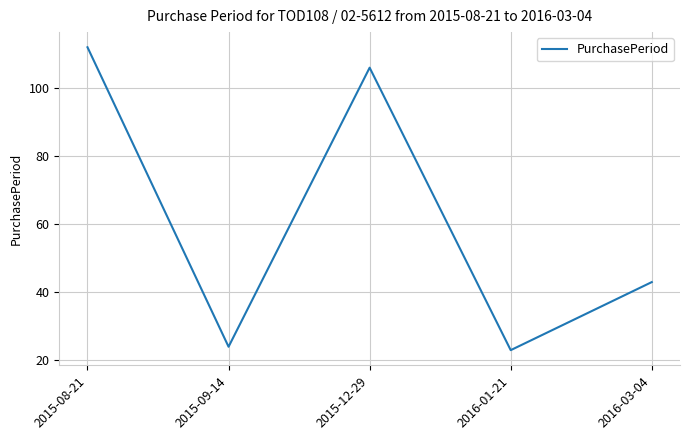

The chart shows a value of 43 at 2016-03-04. True or false?

True